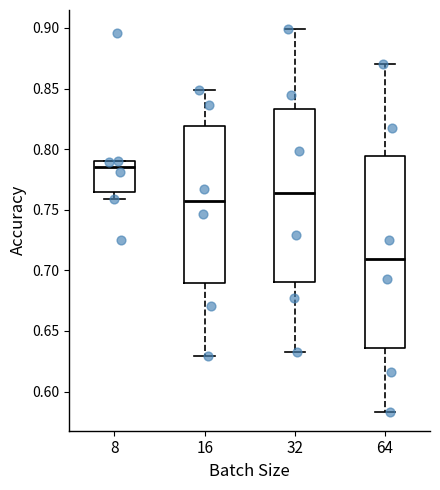

Which box's median line is the highest?

8